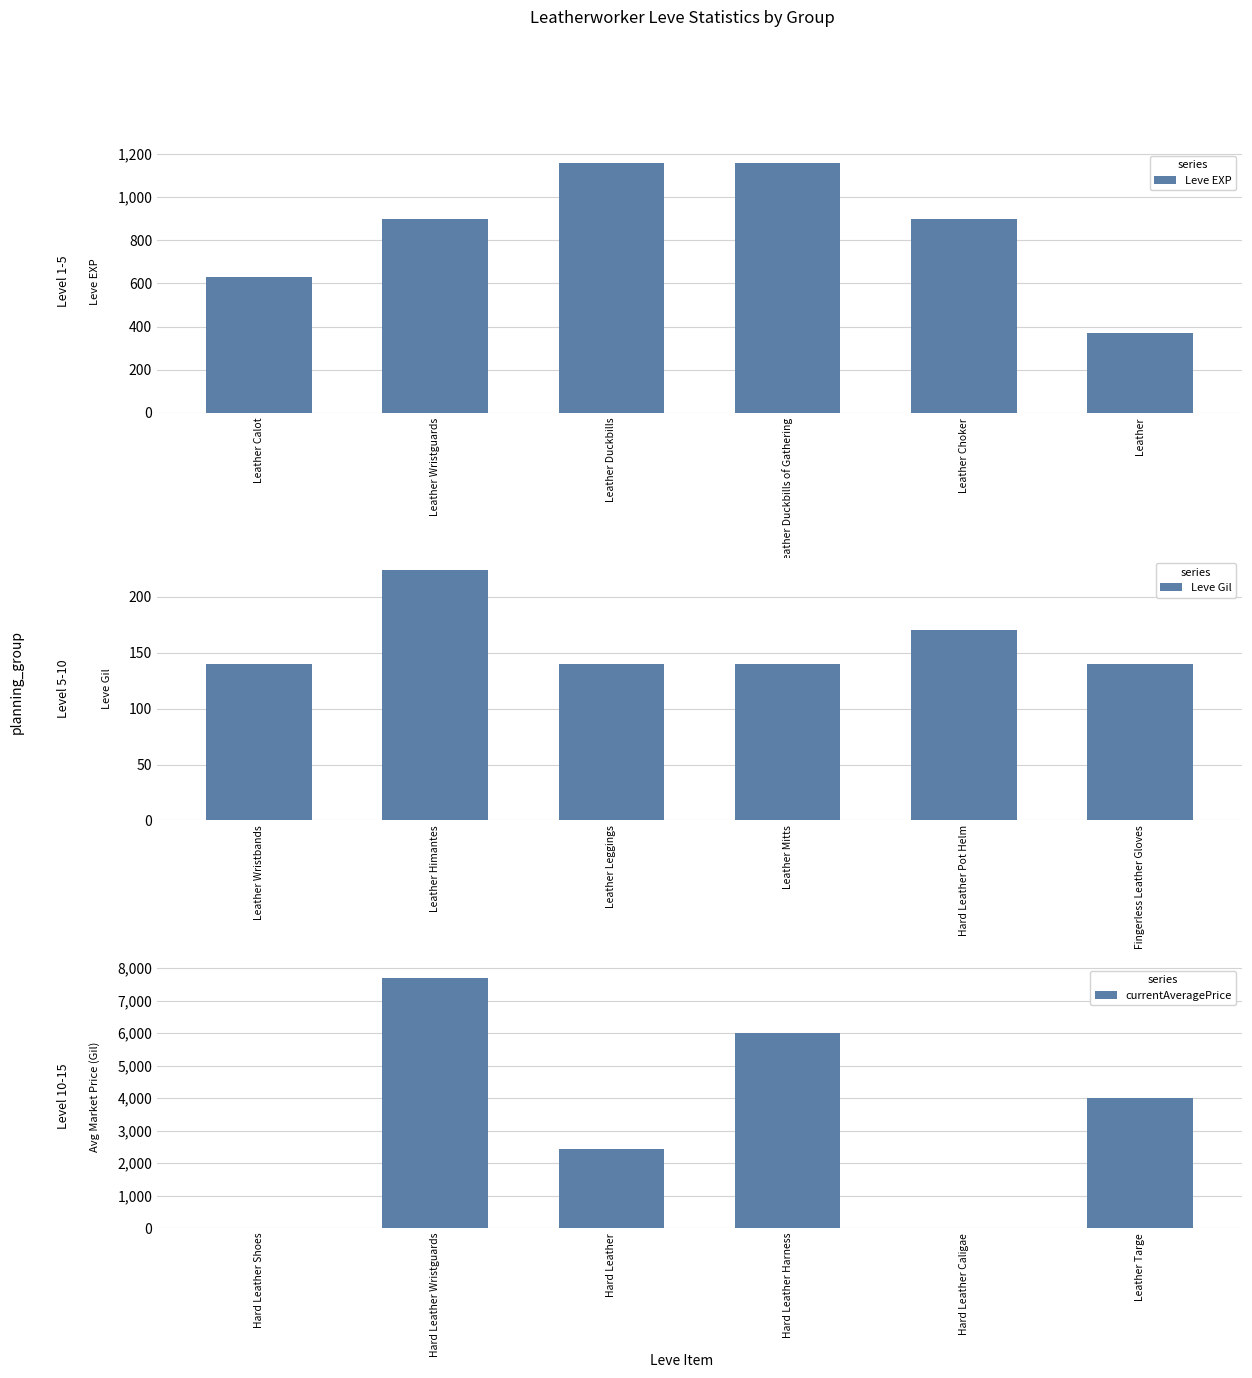

At which label is Leve Gil closest to 182?

Hard Leather Pot Helm